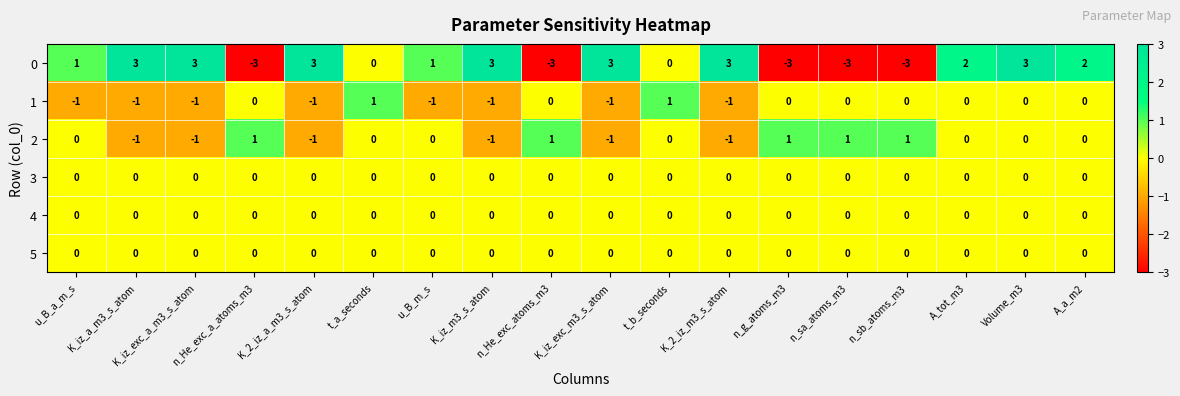

How many 0 values are between -3 and 3?

18